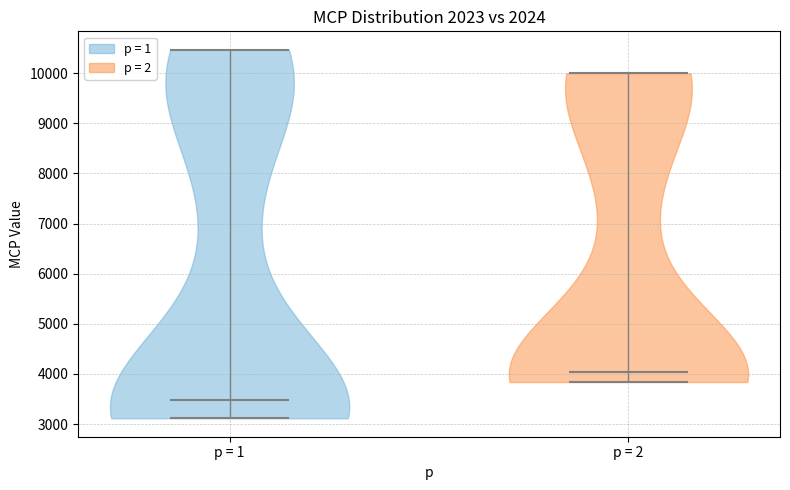

Reading left to right, read every violin against the y-axis: where its median line is, and the lowest and highest points it reaches. The values are not printed on the chart, so give them approximately, as read against the axis.

p = 1: median line 3500, lowest point 3100, highest point 10500
p = 2: median line 4000, lowest point 3800, highest point 10000